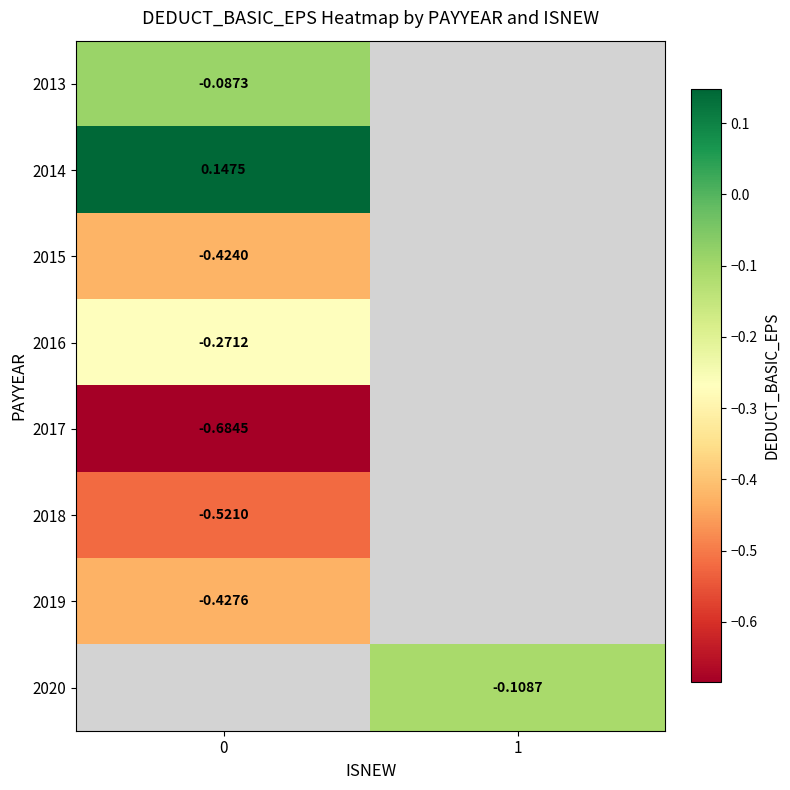

Is the value of 2016 at 0 greater than the value of 2020 at 1?

No